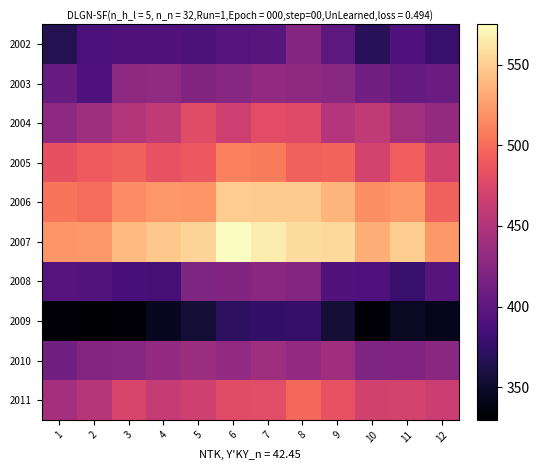

At 12, list the series in order from largest to smallest.

2007, 2006, 2005, 2011, 2004, 2010, 2003, 2008, 2002, 2009